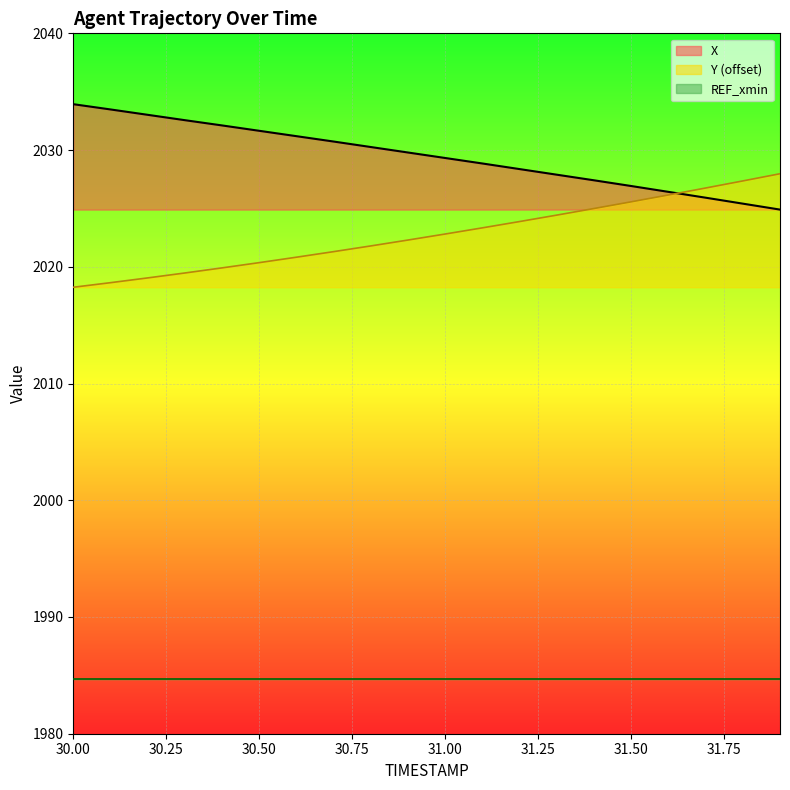

Reading left to right, list all the values displayed in this chart.

X: 30.0=2033.9	30.1=2033.5	30.2=2033.0	30.3=2032.6	30.4=2032.1	30.5=2031.7	30.6=2031.2	30.7=2030.7	30.8=2030.3	30.9=2029.8	31.0=2029.3	31.1=2028.8	31.2=2028.4	31.3=2027.9	31.4=2027.4	31.5=2026.9	31.6=2026.4	31.7=2025.9	31.8=2025.4	31.9=2024.9
Y: 30.0=2018.2	30.1=2018.6	30.2=2019.0	30.3=2019.5	30.4=2019.9	30.5=2020.4	30.6=2020.8	30.7=2021.3	30.8=2021.8	30.9=2022.3	31.0=2022.8	31.1=2023.3	31.2=2023.9	31.3=2024.4	31.4=2025.0	31.5=2025.6	31.6=2026.2	31.7=2026.7	31.8=2027.4	31.9=2028.0